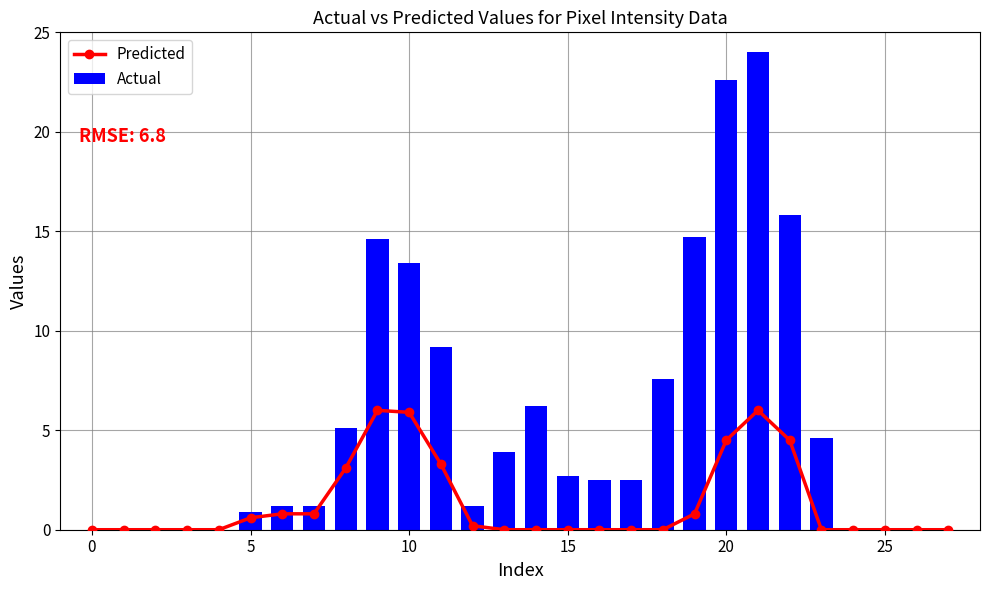

Where is Actual nearest to the value 12?

10